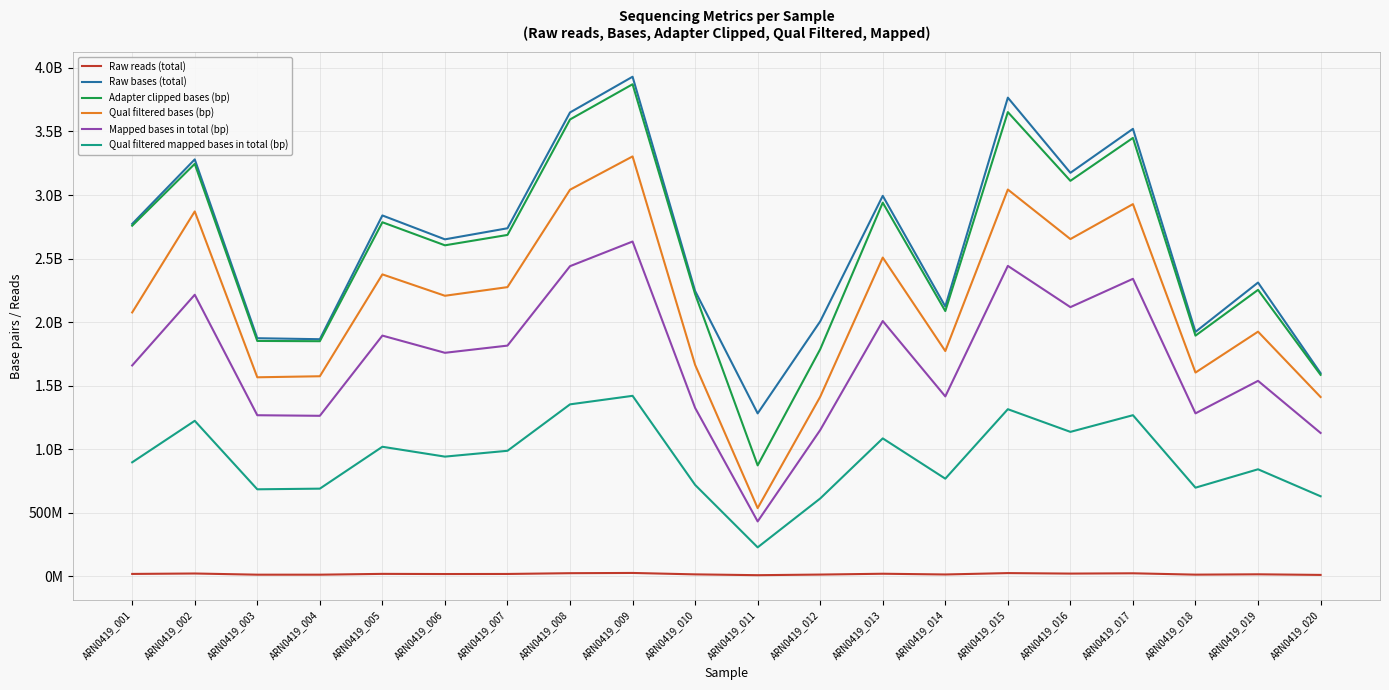

Does the chart have visible grid lines?

Yes